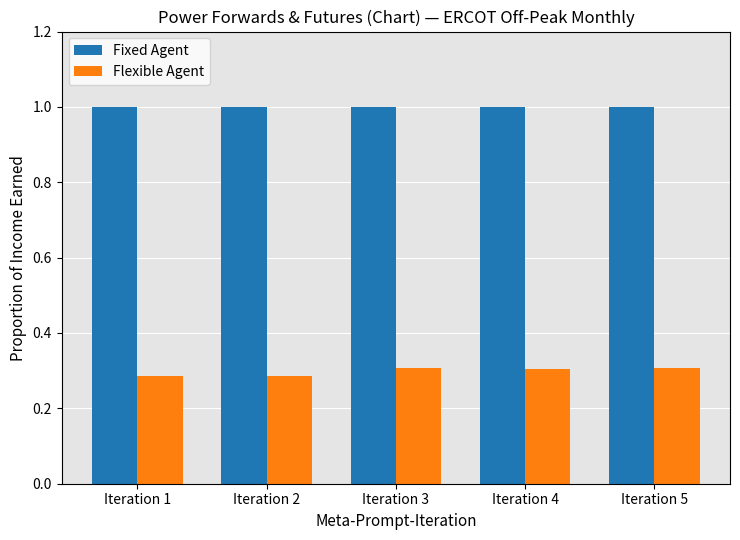

What is the value of the Fixed Agent bar at the 2nd from the left?

1.0